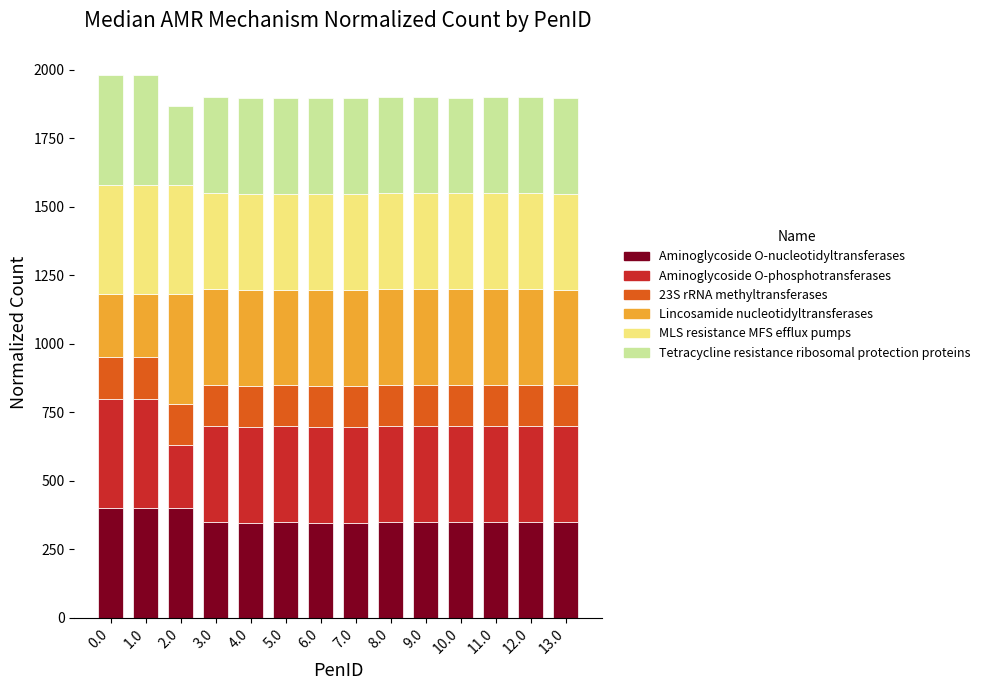

What is the total value across all series at 11.0?

1900.1